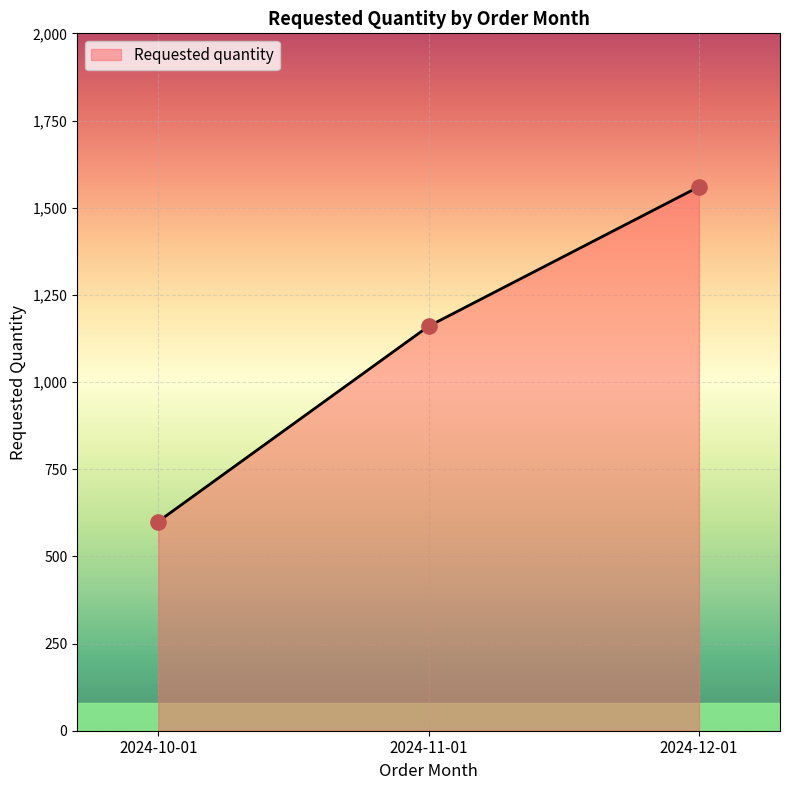

What is the ratio of the value at 2024-12-01 to the value at 2024-10-01?

2.6